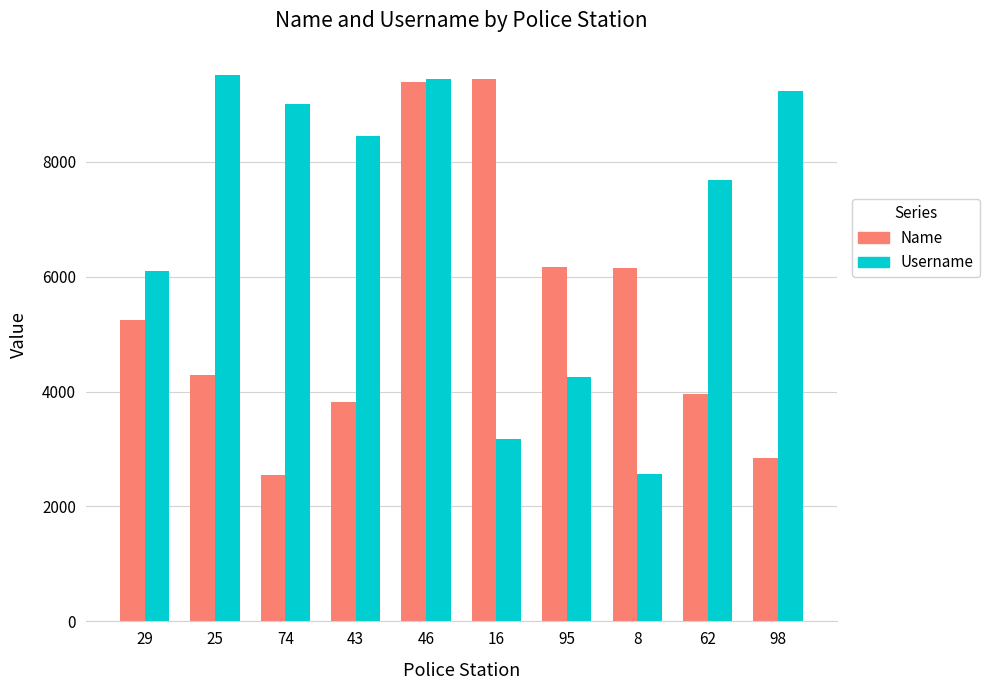

What is the sum of the Username values at 62 and 98?

16914